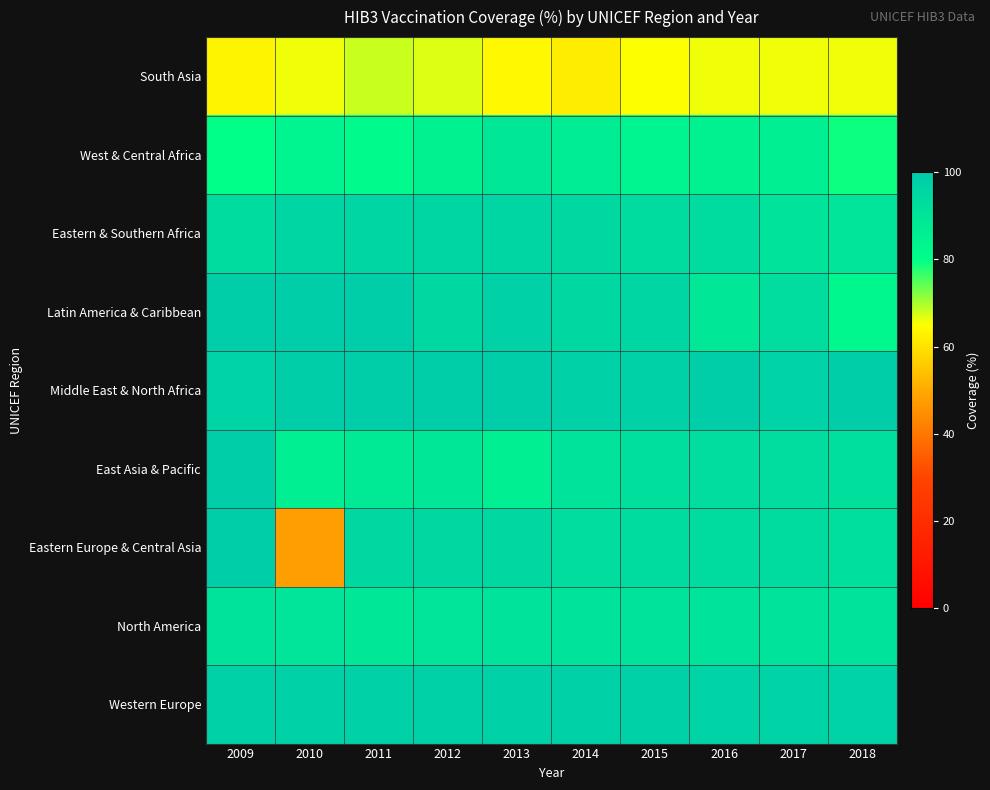

Reading left to right, list all the values displayed in this chart.

South Asia: 2009=63	2010=66	2011=68	2012=67	2013=64	2014=62	2015=65	2016=66	2017=66	2018=66
West & Central Africa: 2009=80	2010=84	2011=82	2012=85	2013=89	2014=87	2015=84	2016=85	2017=86	2018=79
Eastern & Southern Africa: 2009=94	2010=96	2011=96	2012=96	2013=96	2014=95	2015=94	2016=94	2017=91	2018=90
Latin America & Caribbean: 2009=99	2010=99	2011=99	2012=95	2013=98	2014=95	2015=96	2016=89	2017=93	2018=83
Middle East & North Africa: 2009=97	2010=99	2011=99	2012=99	2013=99	2014=98	2015=98	2016=99	2017=97	2018=99
East Asia & Pacific: 2009=99	2010=86	2011=88	2012=89	2013=86	2014=91	2015=92	2016=93	2017=93	2018=92
Eastern Europe & Central Asia: 2009=99	2010=48	2011=95	2012=95	2013=95	2014=93	2015=94	2016=94	2017=94	2018=92
North America: 2009=91	2010=90	2011=89	2012=90	2013=91	2014=91	2015=91	2016=91	2017=91	2018=91
Western Europe: 2009=98	2010=98	2011=98	2012=98	2013=98	2014=98	2015=98	2016=97	2017=97	2018=97